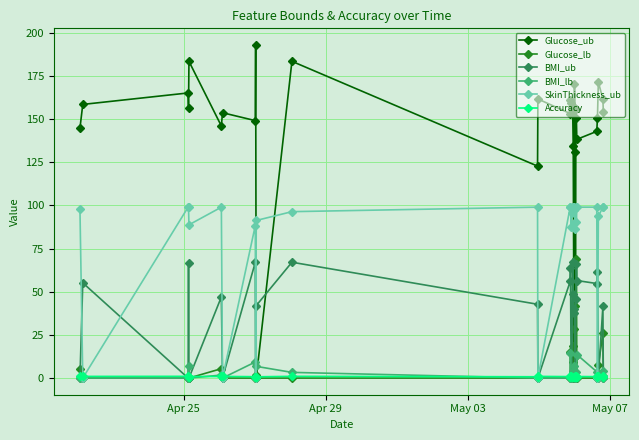

Which series has the largest total across all categories?

Glucose_ub